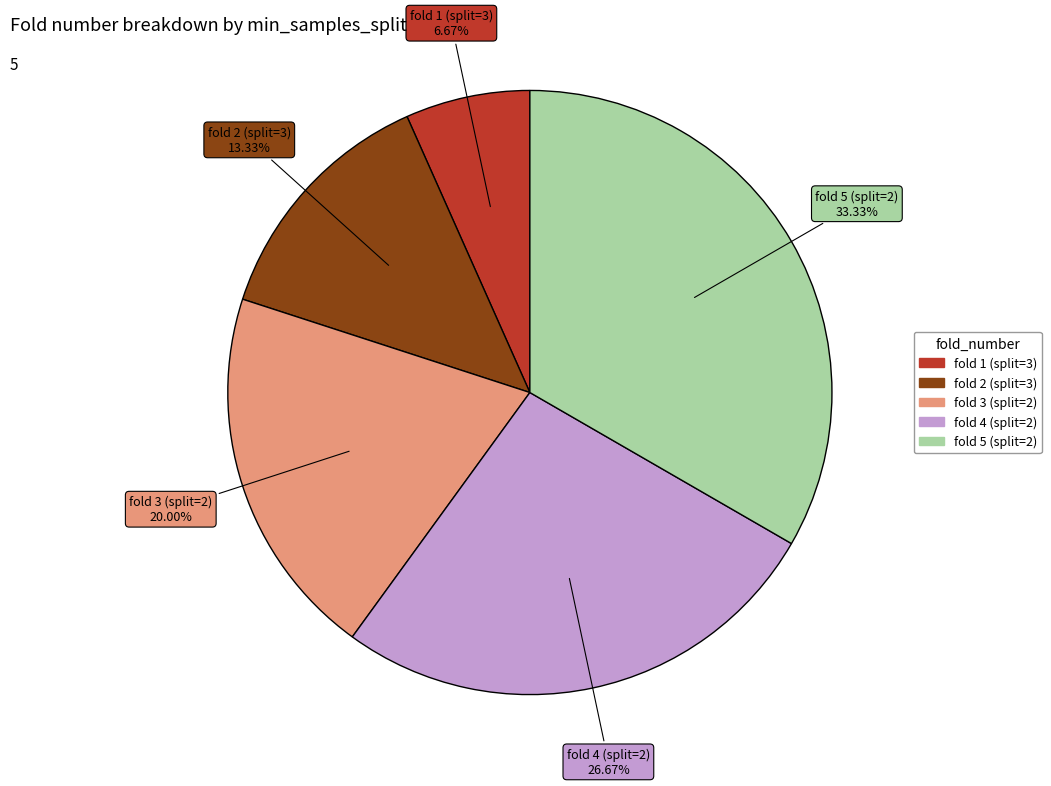

Count the number of slices in the pie.

5